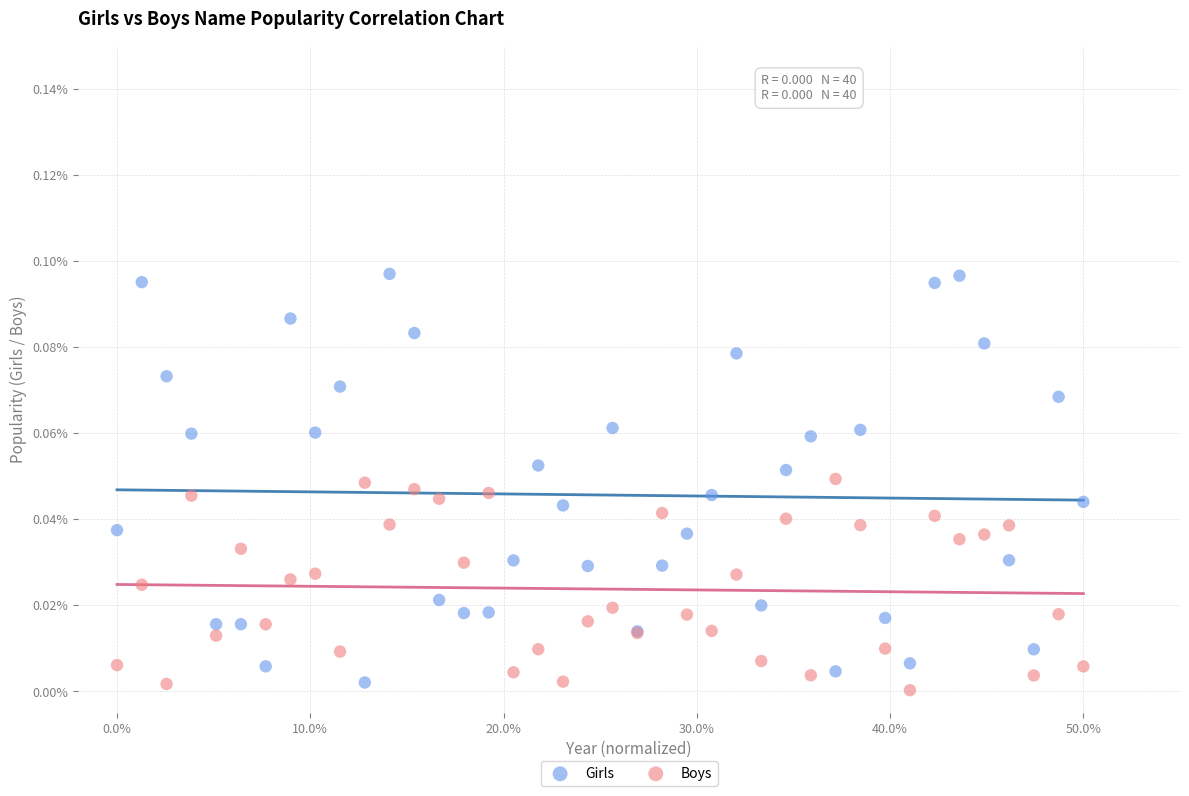

What are all the series names shown in the legend?

Girls, Boys